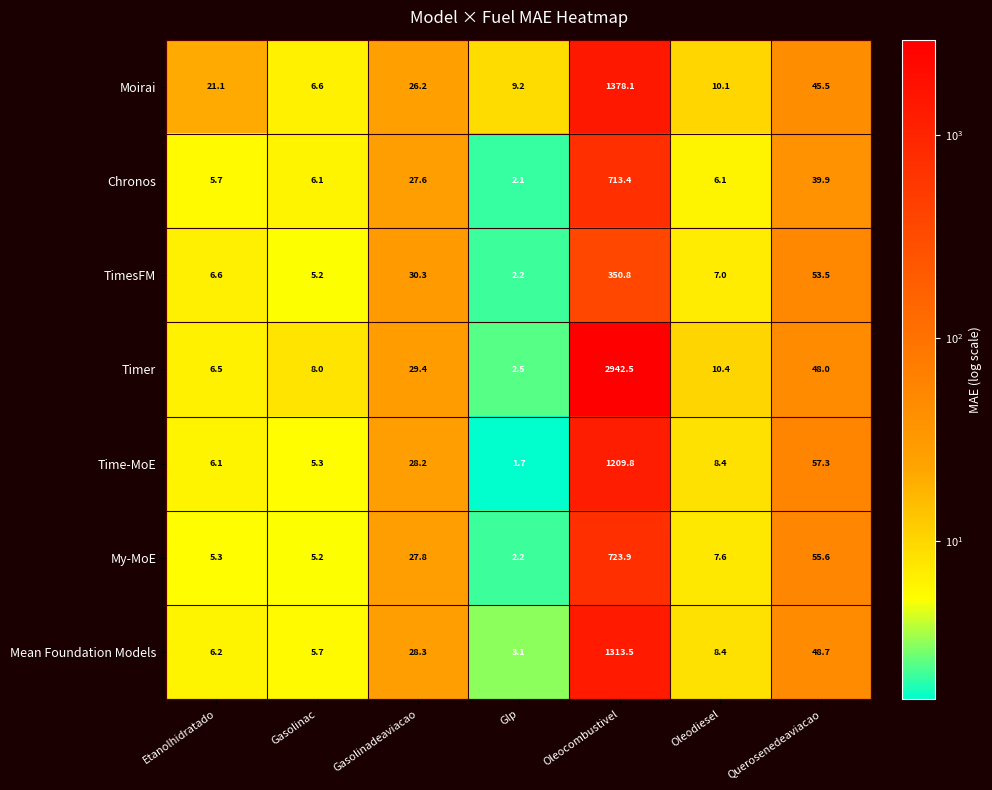

At how many categories does at least one series exceed 1142?

1